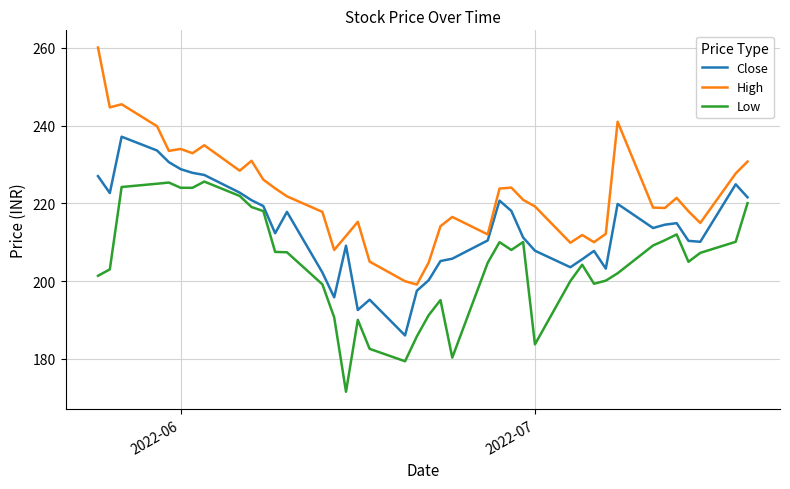

Which series has the widest spread of values?

High